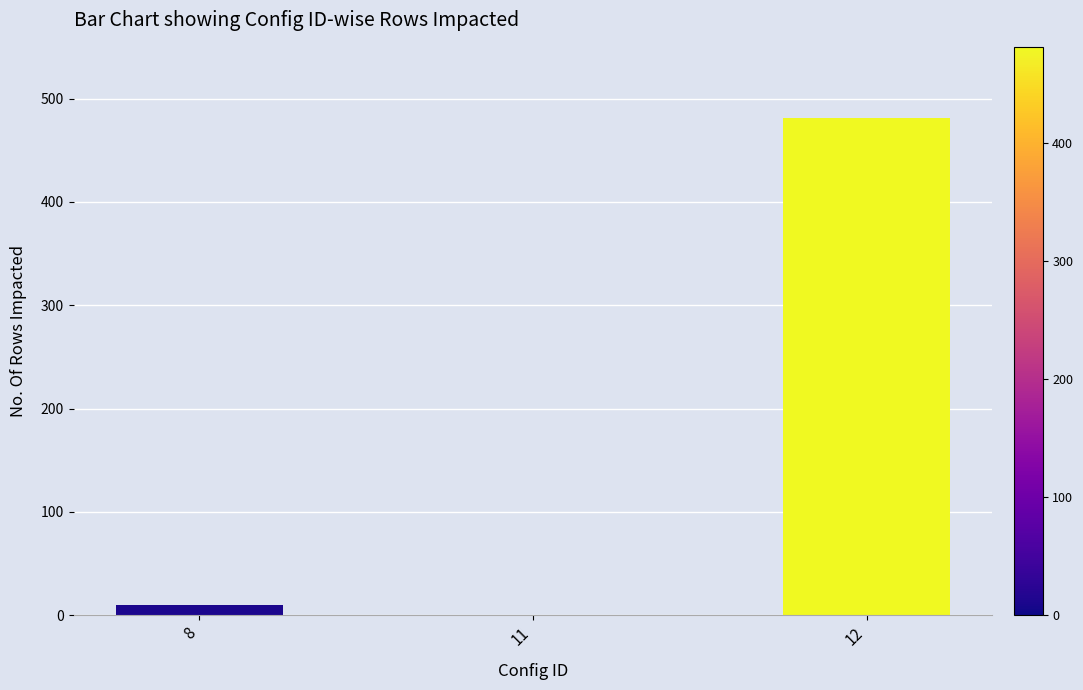

What is the maximum value shown in the chart?

481